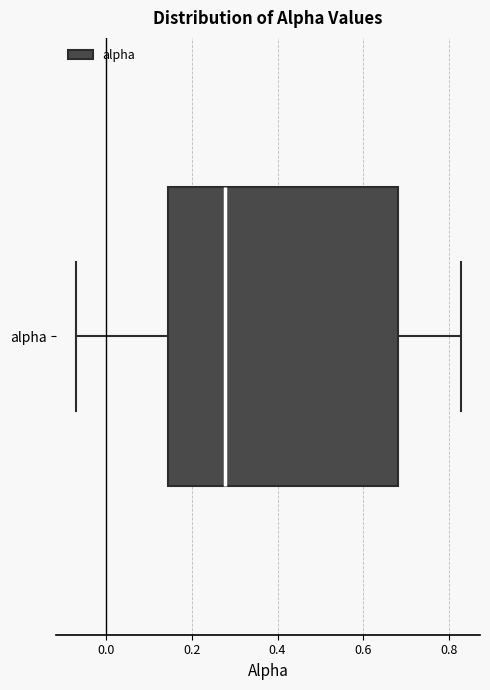

Transcribe this box plot: give where the median line is, the range the box spans, and where the two whiskers end, as read against the x-axis. The values are not printed on the chart, so give them approximately, as read against the axis.

median 0.28, box 0.14 to 0.68, whiskers -0.08 to 0.82